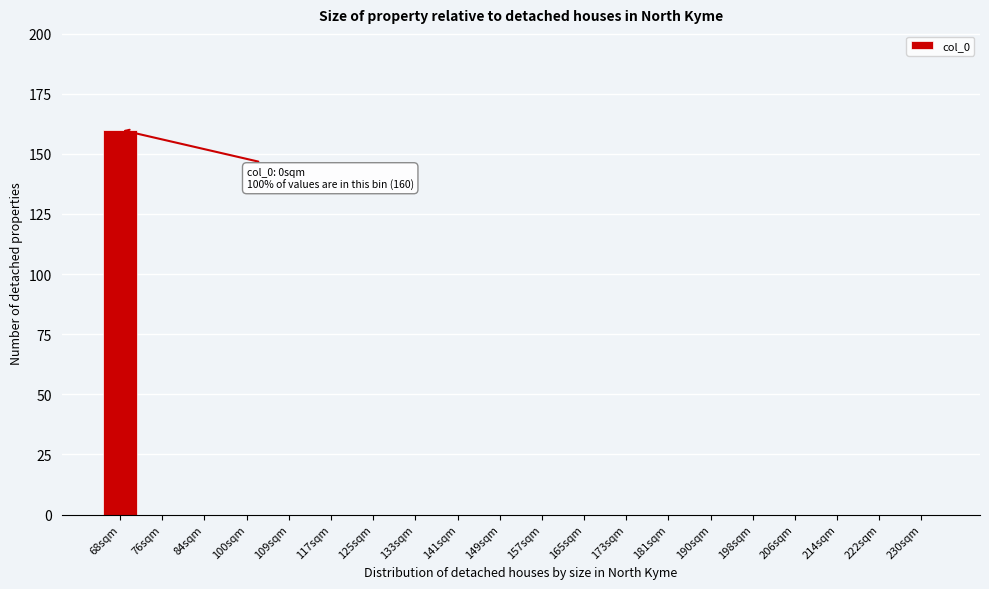

Reading left to right, extract all data points from this chart.

68sqm=160	76sqm=0	84sqm=0	100sqm=0	109sqm=0	117sqm=0	125sqm=0	133sqm=0	141sqm=0	149sqm=0	157sqm=0	165sqm=0	173sqm=0	181sqm=0	190sqm=0	198sqm=0	206sqm=0	214sqm=0	222sqm=0	230sqm=0